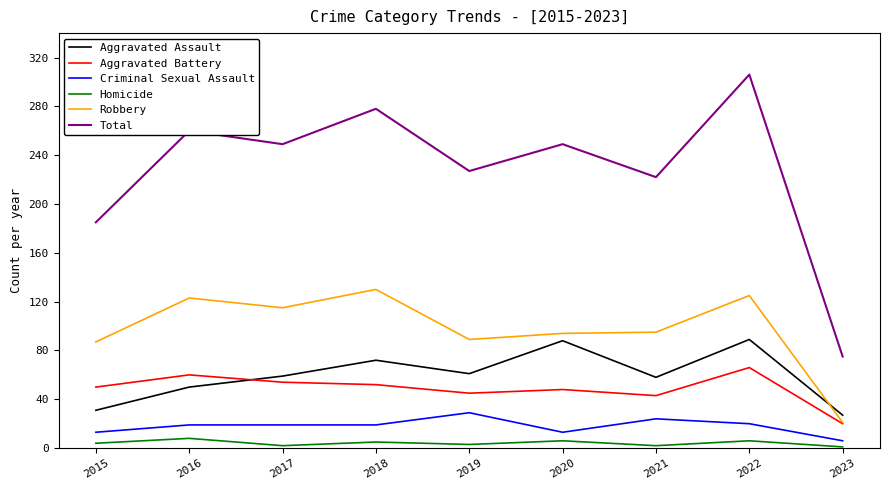

Between 2016 and 2023, which series saw the biggest shift?

Total